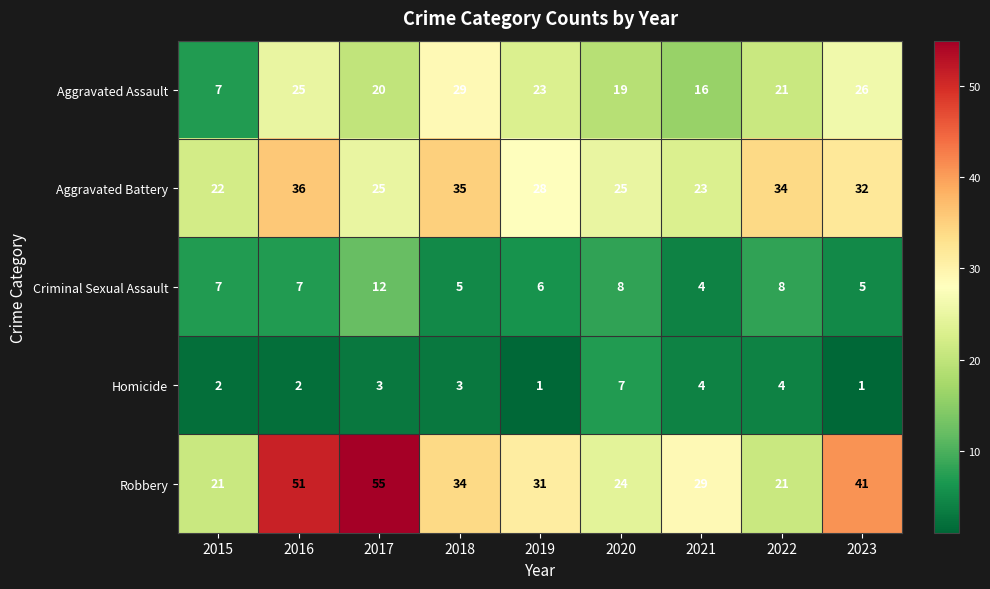

How many series are shown in this chart?

5